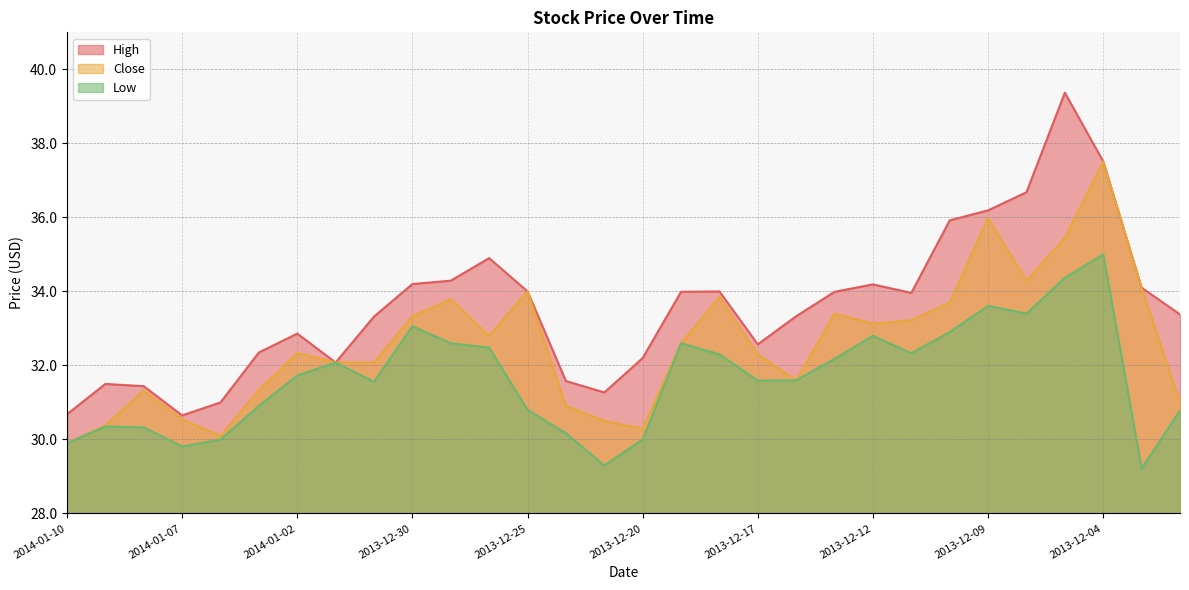

What is the maximum value shown in the chart?

39.4